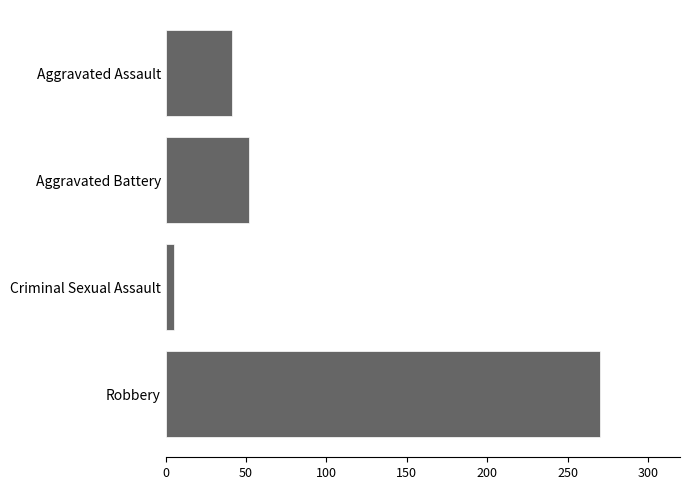

The value at Aggravated Assault is 24. True or false?

False